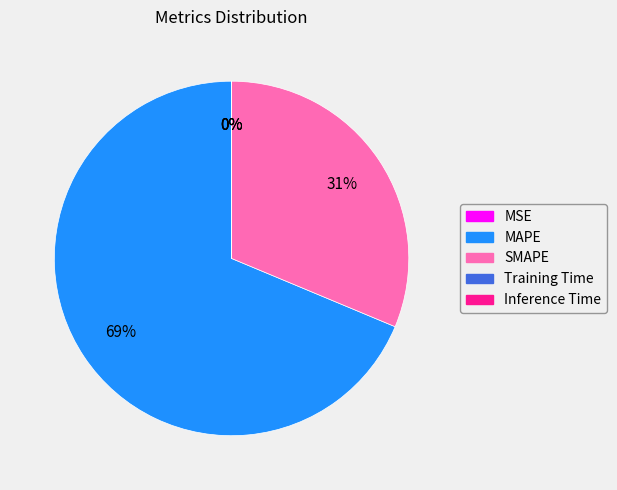

What is the majority slice?

MAPE